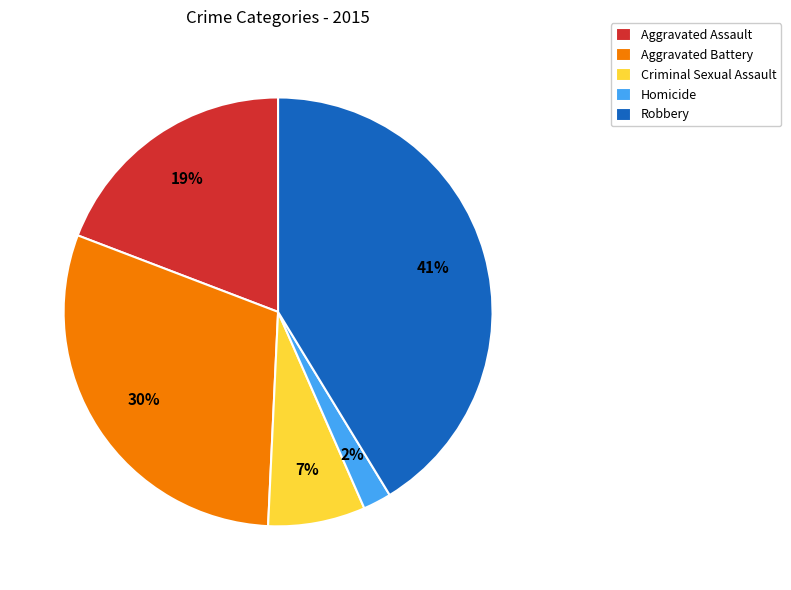

What is the largest slice in the pie chart?

Robbery